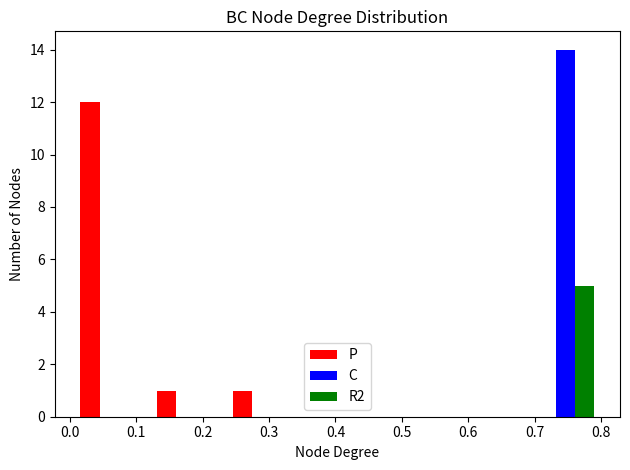

In the R2 series, which range on the x-axis has the tallest bar?

0.69 to 0.80